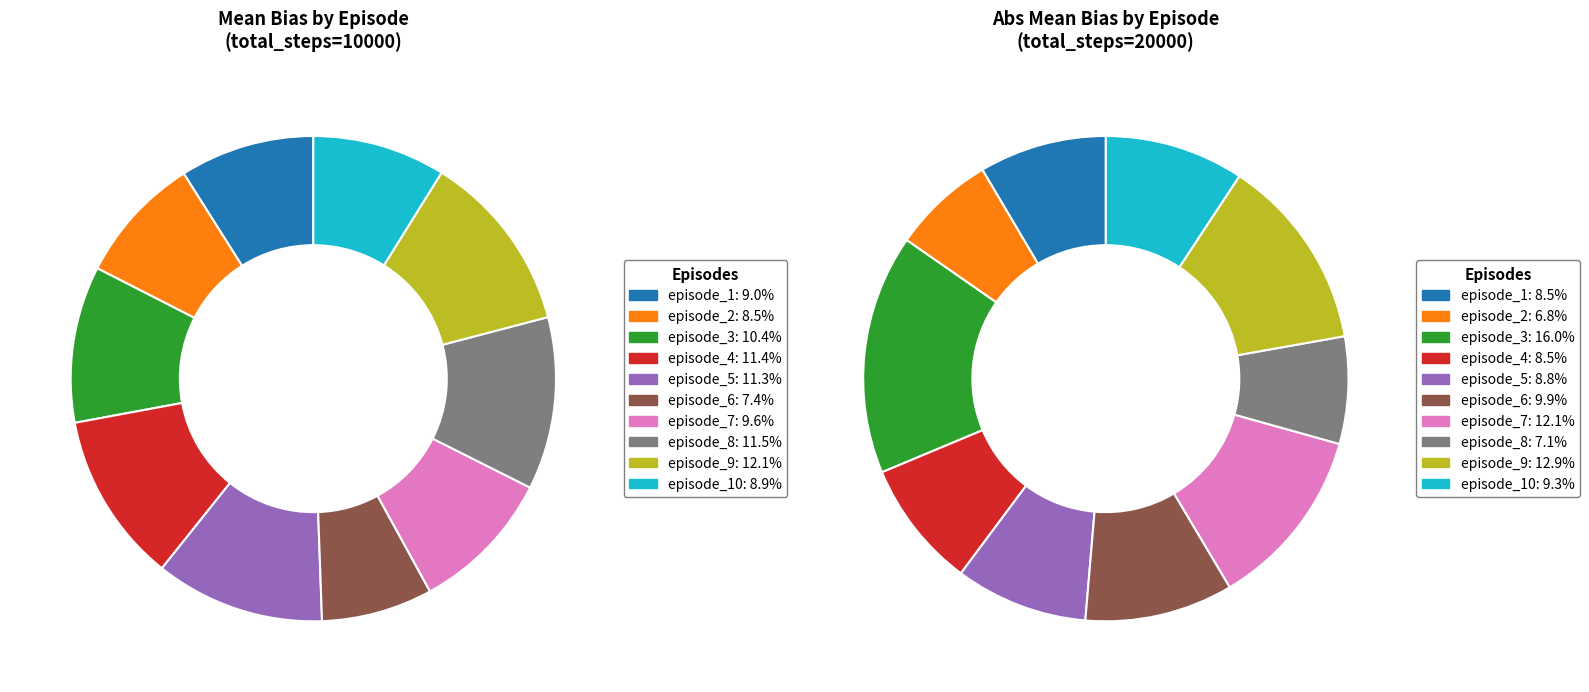

How many segments does this pie chart have?

10